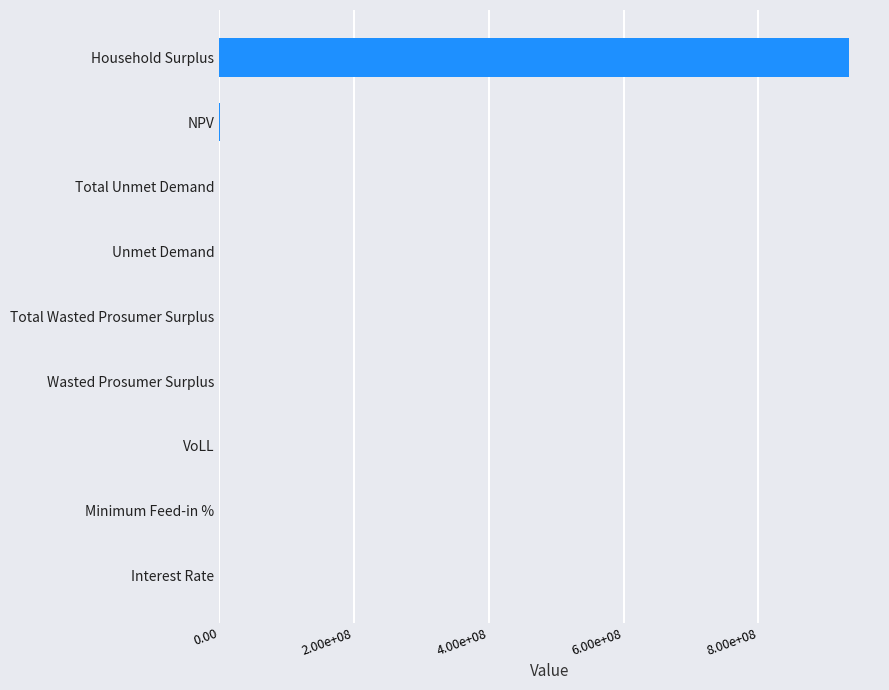

At which label is the value closest to 466802839?

NPV